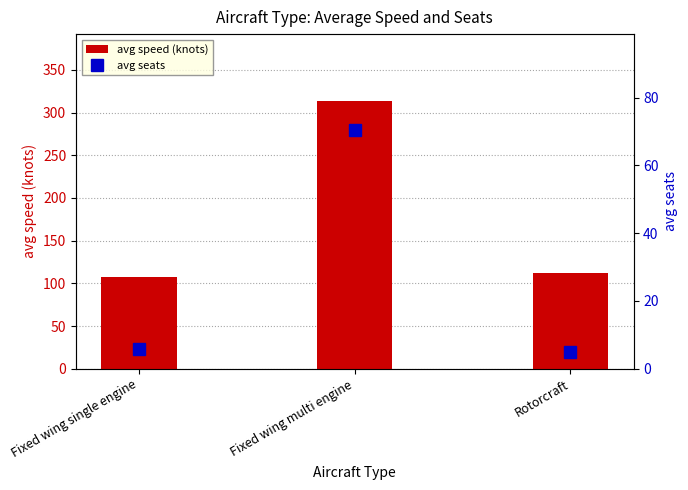

What is the sum of all avg seats values?

81.4